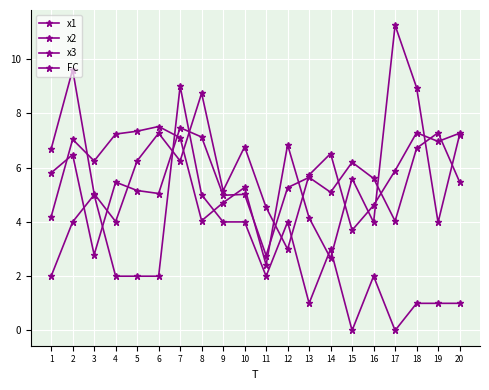

Between which two adjacent categories do x1 and x2 first intersect?

2 and 3